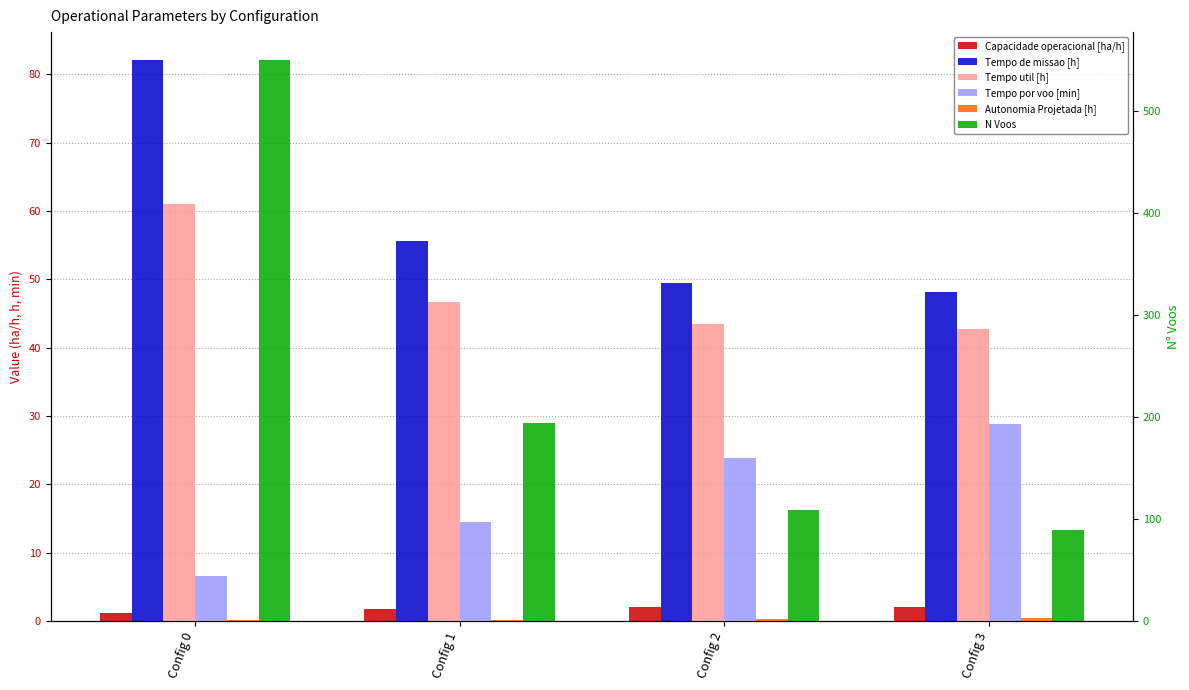

Which has a higher value, Config 3 or Config 1?

Config 3